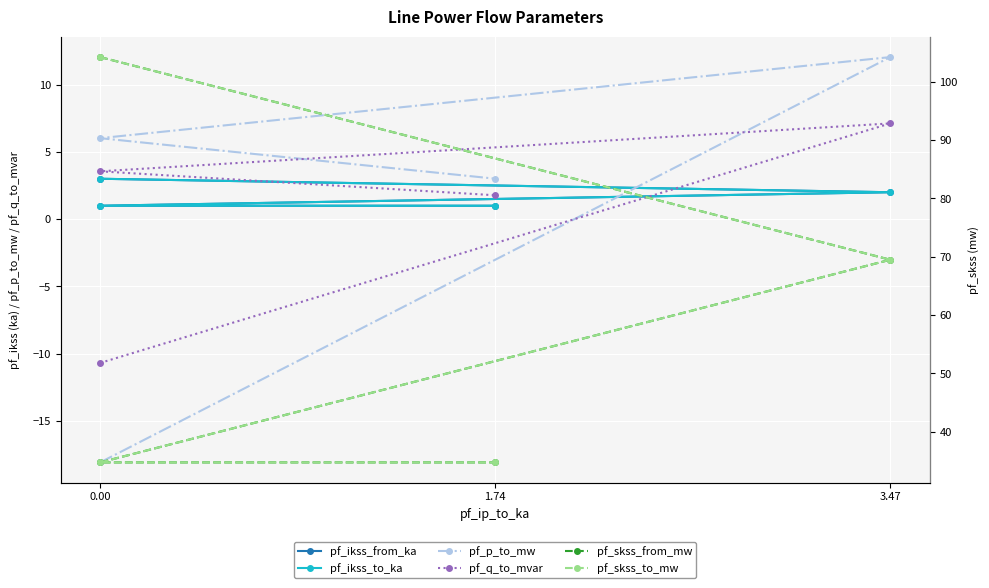

What is the sum of the pf_q_to_mvar values at 0.00 and 3.47?

-7.1